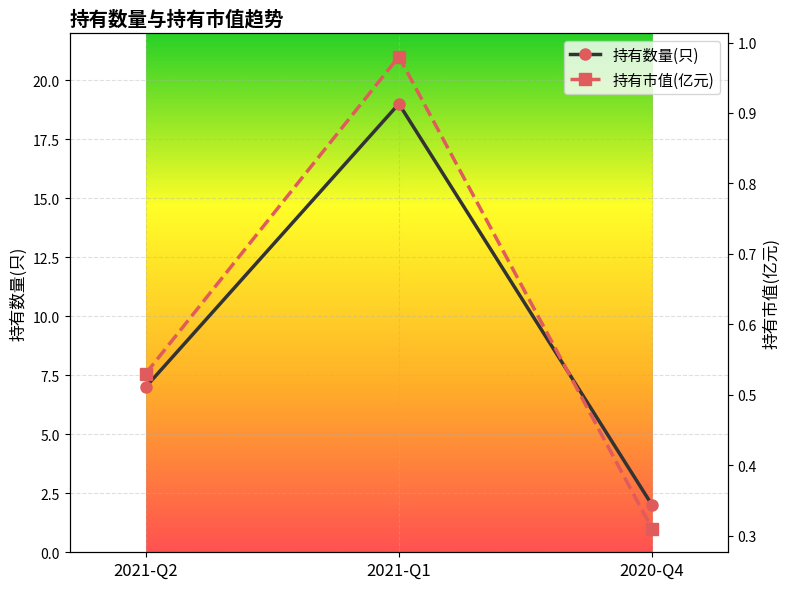

Rank the categories by 持有数量(只) value from highest to lowest.

2021-Q1, 2021-Q2, 2020-Q4